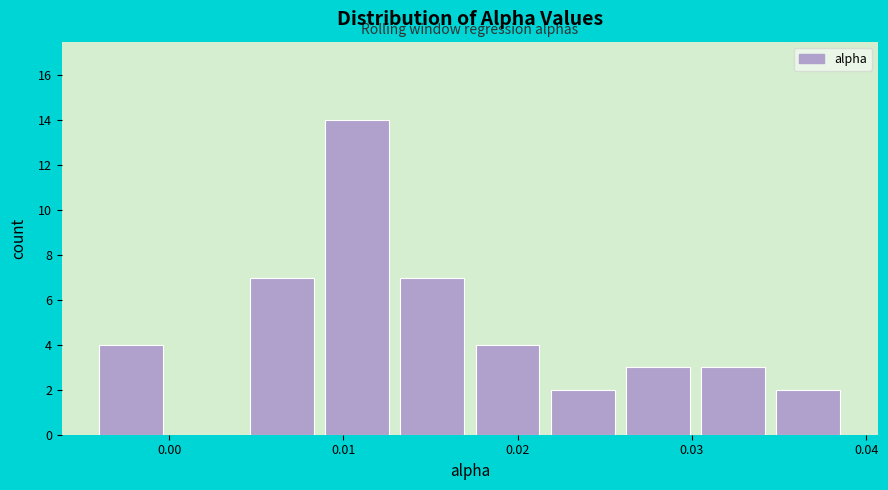

What is the height of the bar covering -0.004 to 0.000 on the x-axis? Neither the bar edges nor the heights are printed on the chart, so give them approximately, as read against the axes.

4